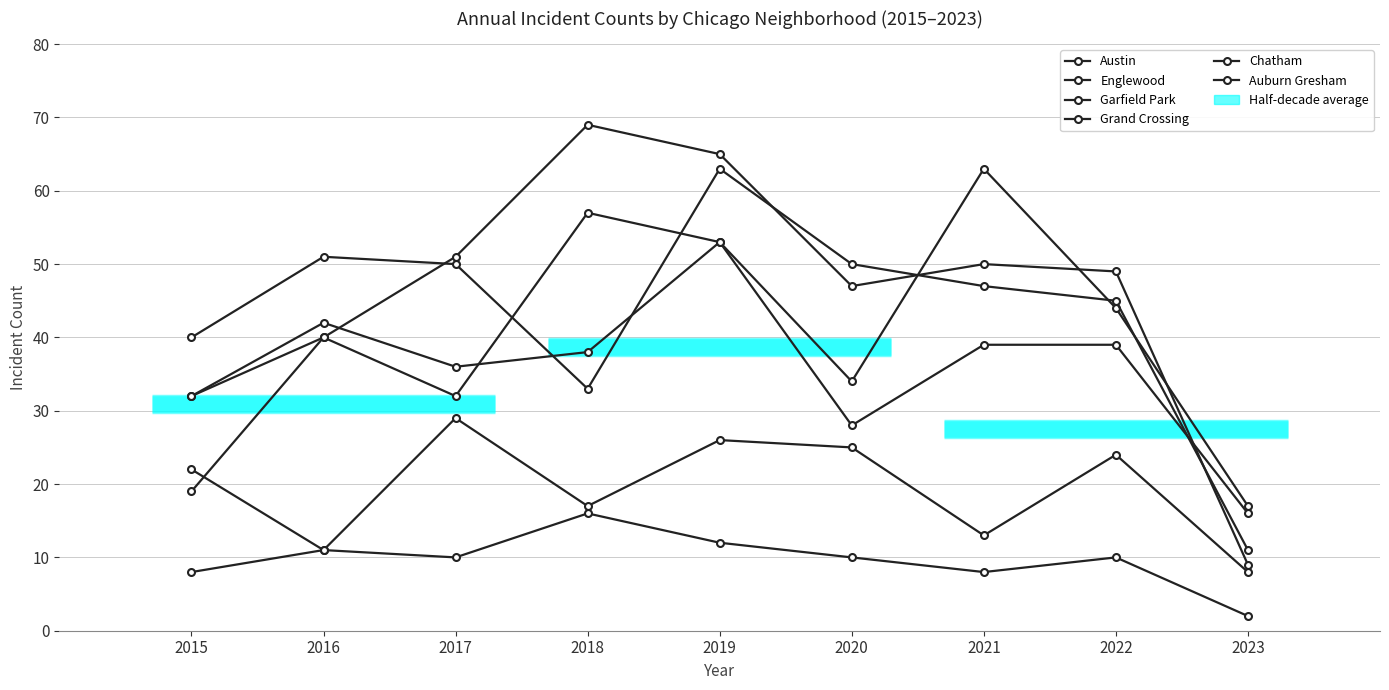

Does the chart display data point markers on the line(s)?

Yes